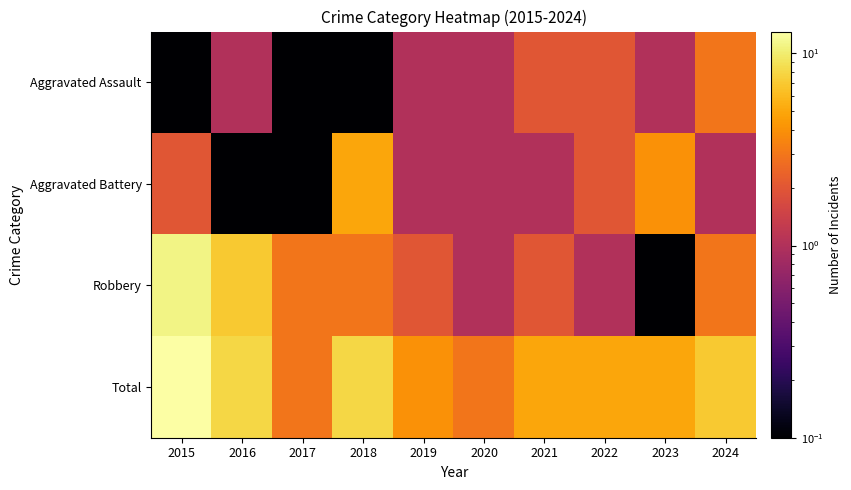

Rank the series at 2020 from highest to lowest value.

Total, Aggravated Assault, Aggravated Battery, Robbery